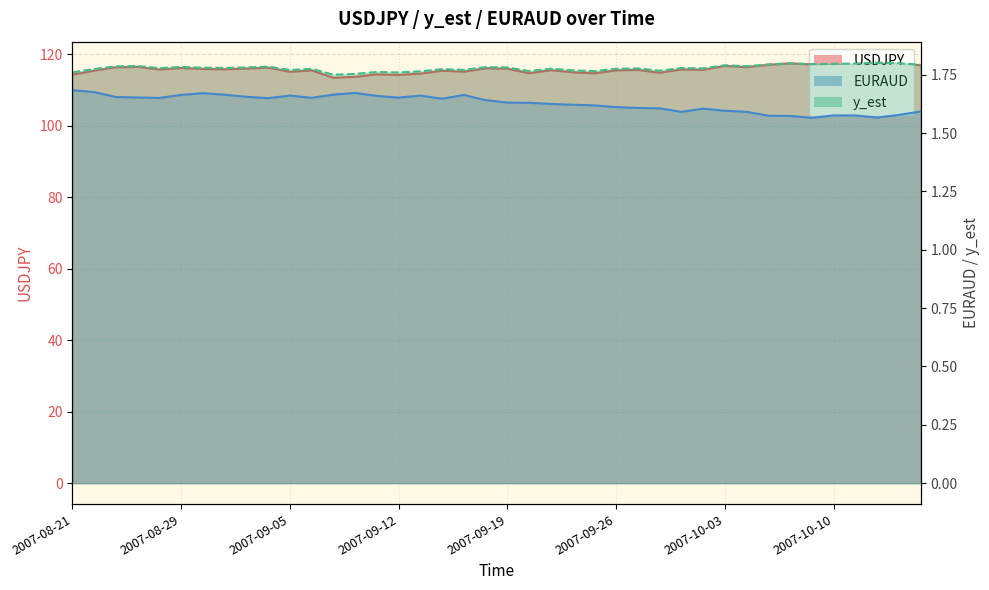

True or false: USDJPY and y_est cross at least once.

False